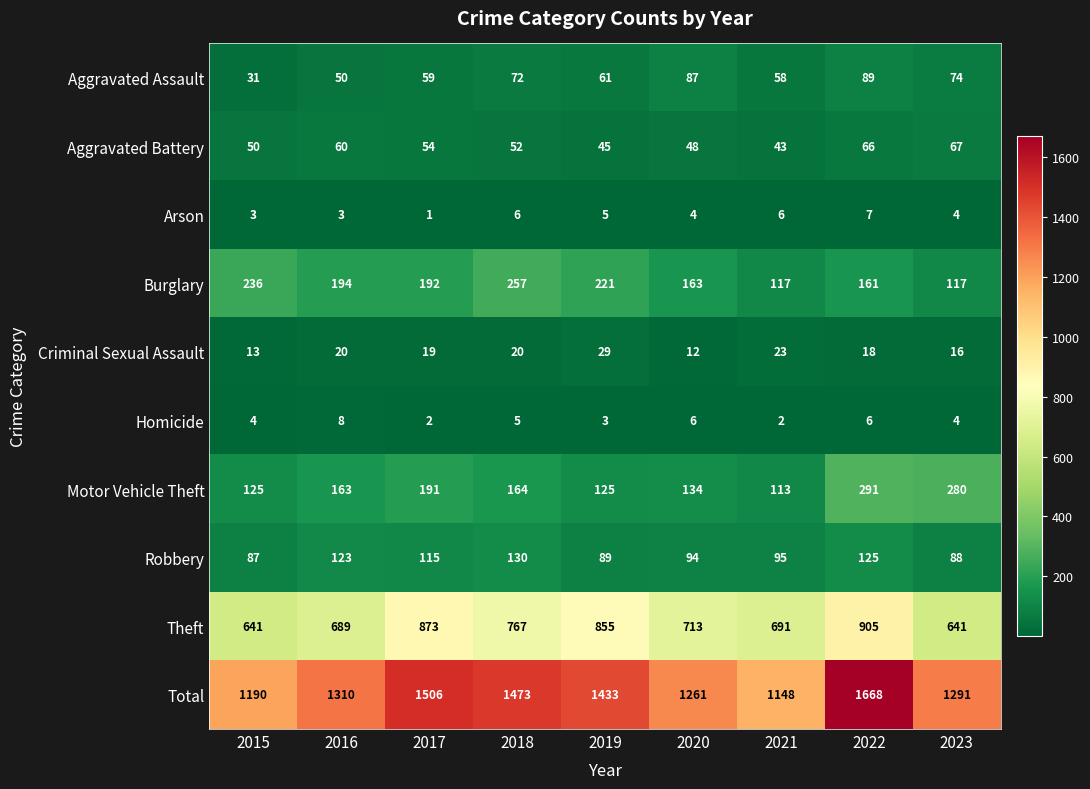

Rank the series by their maximum value, from lowest to highest.

Arson, Homicide, Criminal Sexual Assault, Aggravated Battery, Aggravated Assault, Robbery, Burglary, Motor Vehicle Theft, Theft, Total